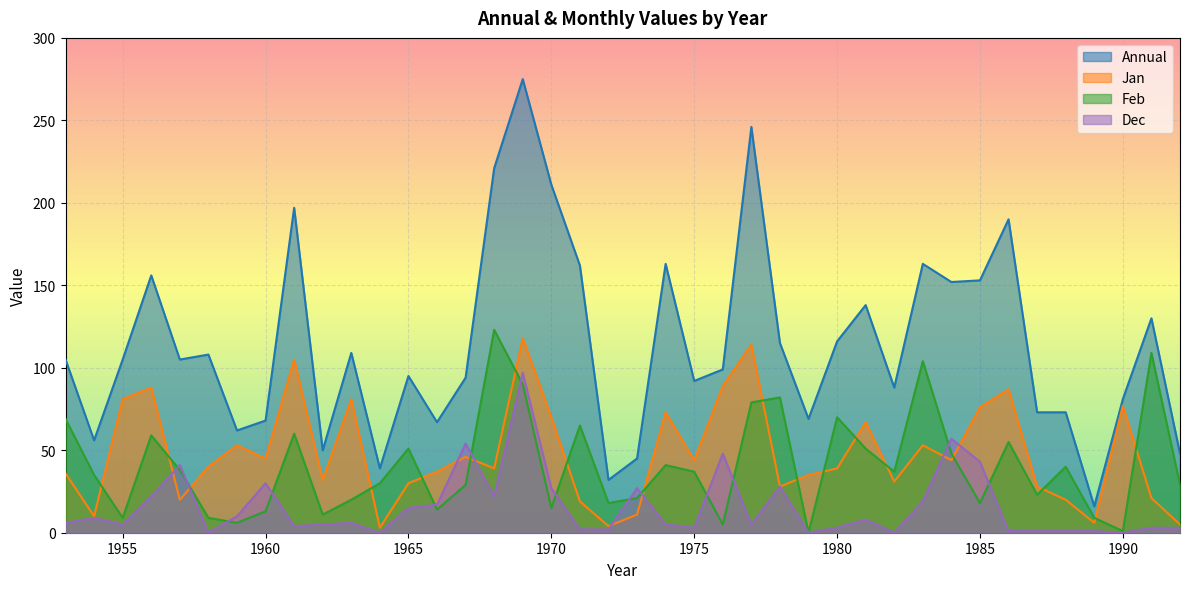

True or false: Annual and Jan cross at least once.

False